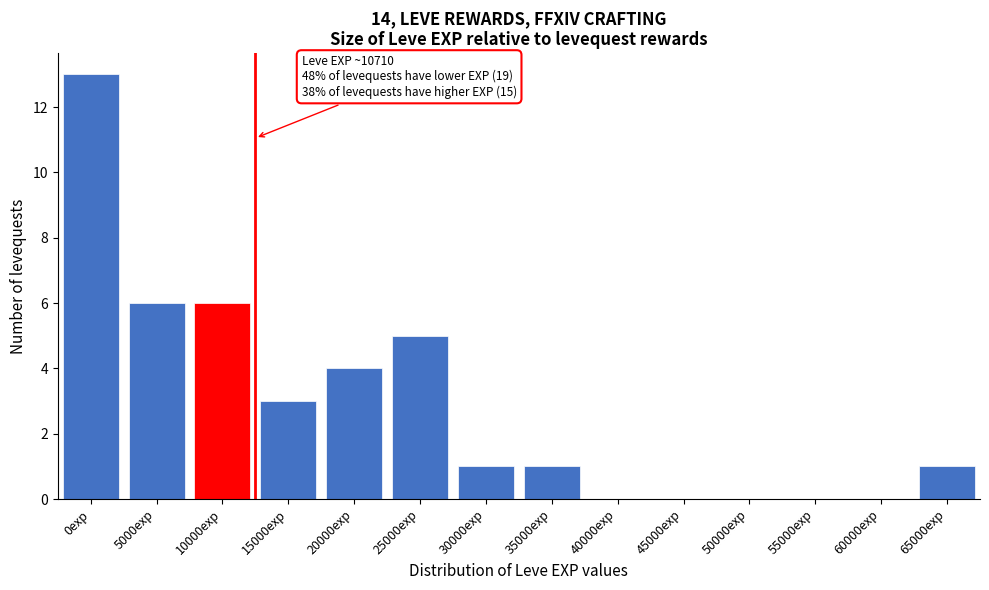

Reading right to left, transcribe all the data shown in this chart.

65000exp=1	60000exp=0	55000exp=0	50000exp=0	45000exp=0	40000exp=0	35000exp=1	30000exp=1	25000exp=5	20000exp=4	15000exp=3	10000exp=6	5000exp=6	0exp=13